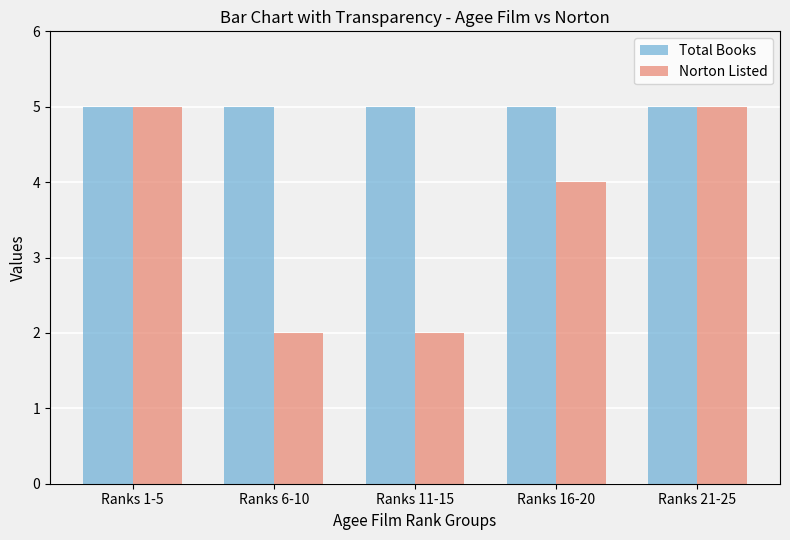

The value of Total Books at Ranks 6-10 is 5. True or false?

True